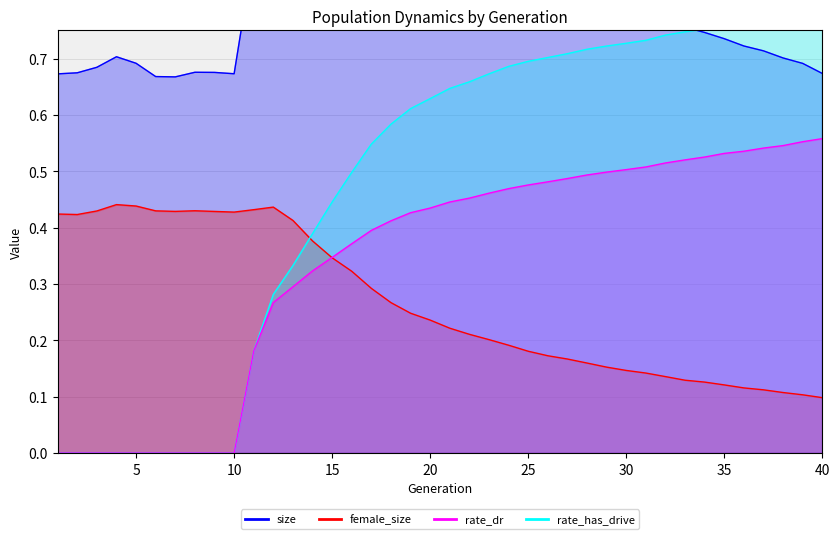

Between which two adjacent categories do rate_has_drive and female_size first intersect?

13 and 14